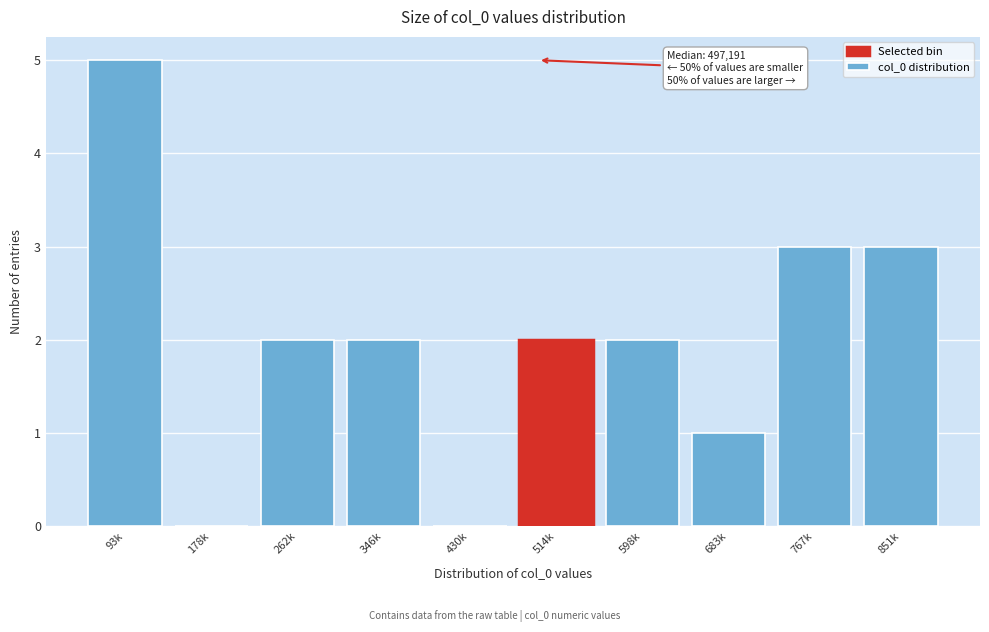

Reading left to right, what are all the values shown in this chart?

93k=5	178k=0	262k=2	346k=2	430k=0	514k=2	598k=2	683k=1	767k=3	851k=3